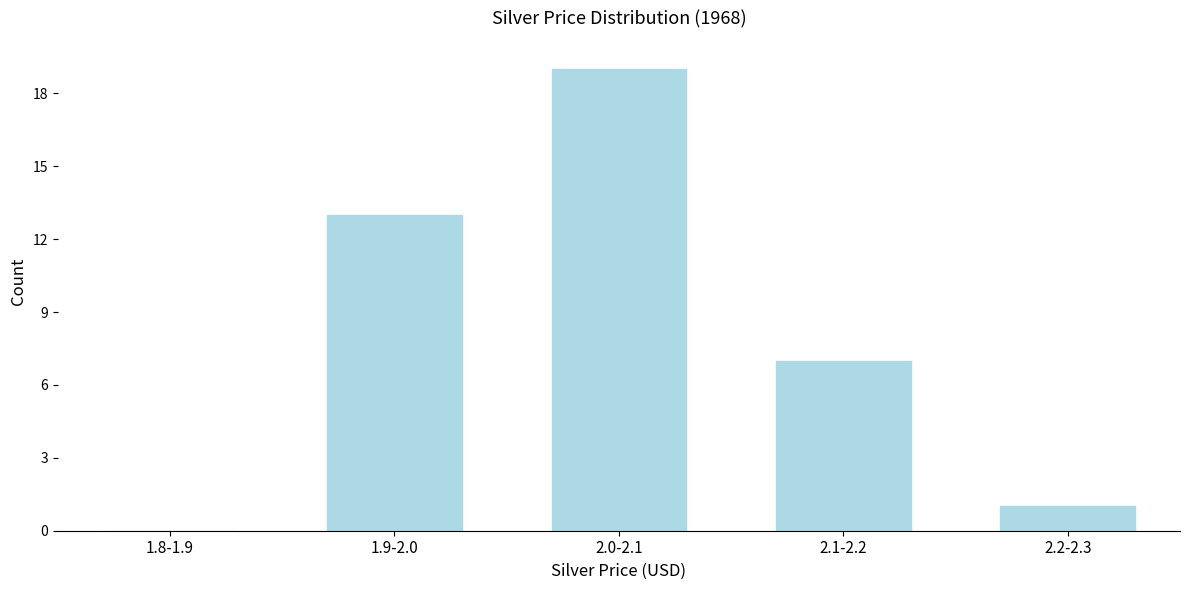

Reading left to right, what are all the values shown in this chart?

1.8-1.9=0	1.9-2.0=13	2.0-2.1=19	2.1-2.2=7	2.2-2.3=1